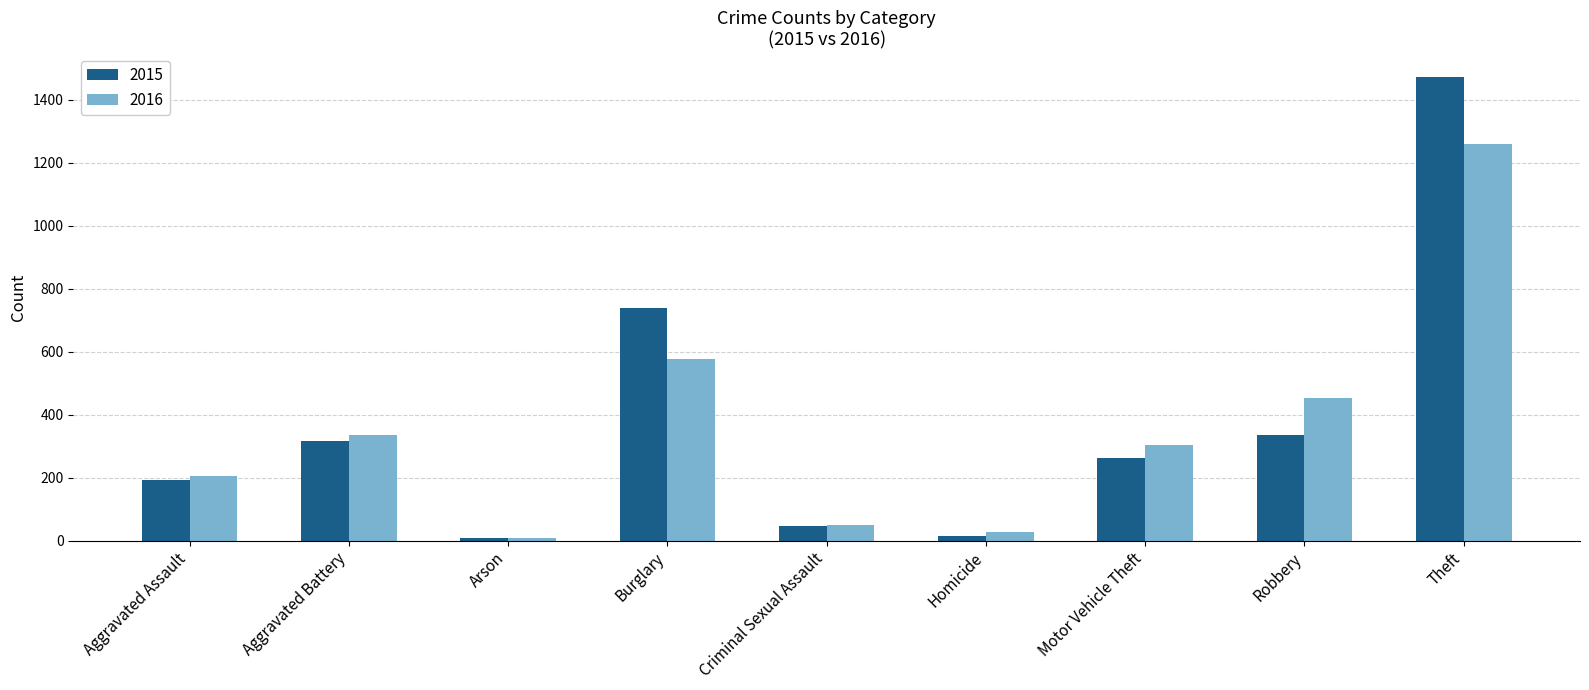

What is the difference between the 2015 values at Criminal Sexual Assault and Aggravated Battery?

270